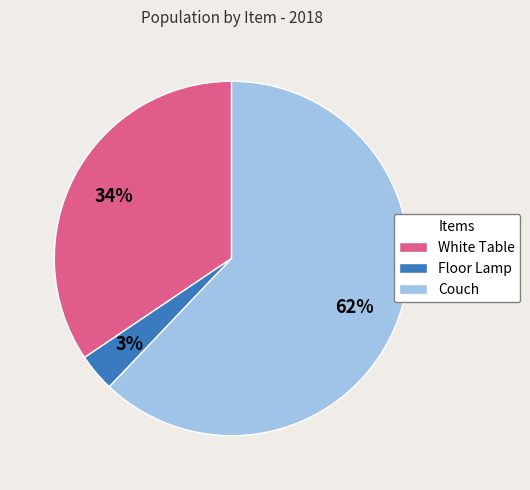

Does any single category account for the majority?

Yes